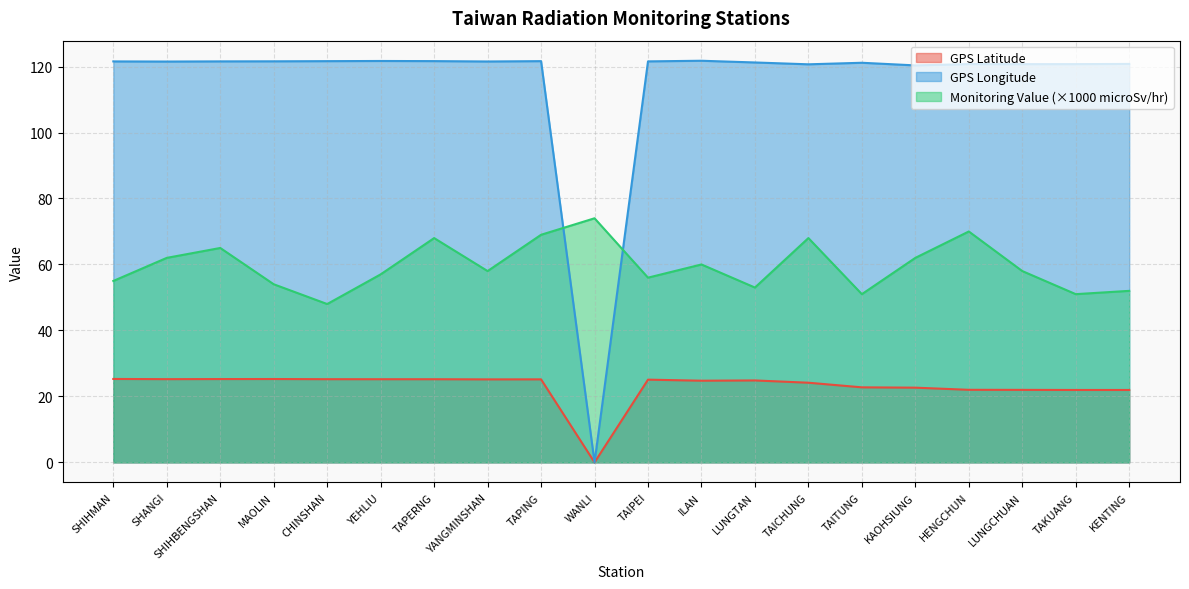

Which series changed the most between TAPERNG and KENTING?

Monitoring Value (×1000 microSv/hr)